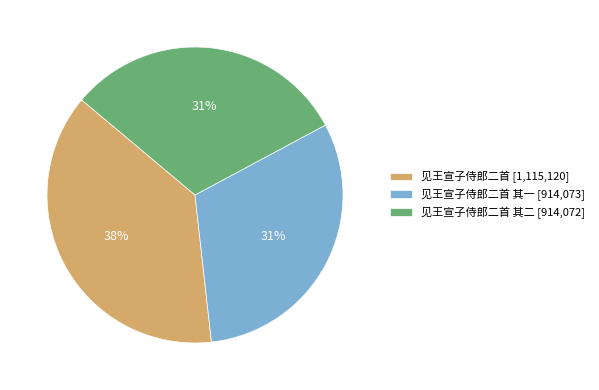

Do 见王宣子侍郎二首 其一 [914,073] and 见王宣子侍郎二首 其二 [914,072] together represent more than half of the pie?

Yes